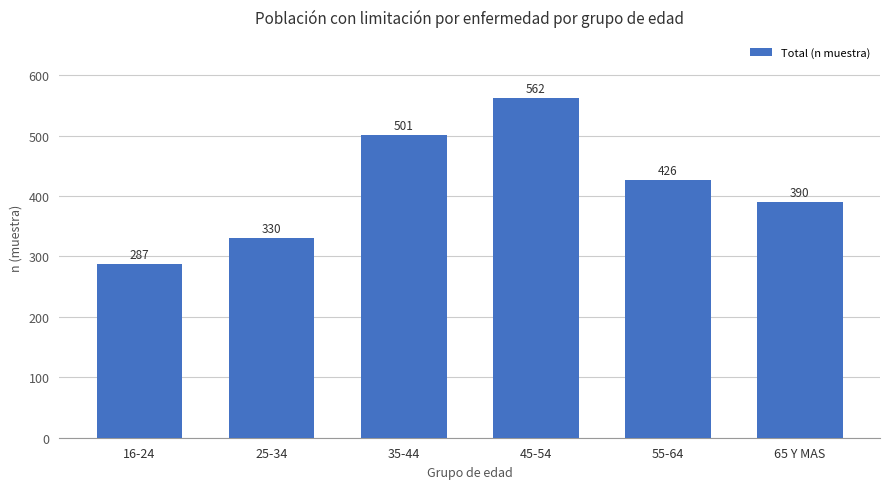

Which label corresponds to the largest value in the chart?

45-54